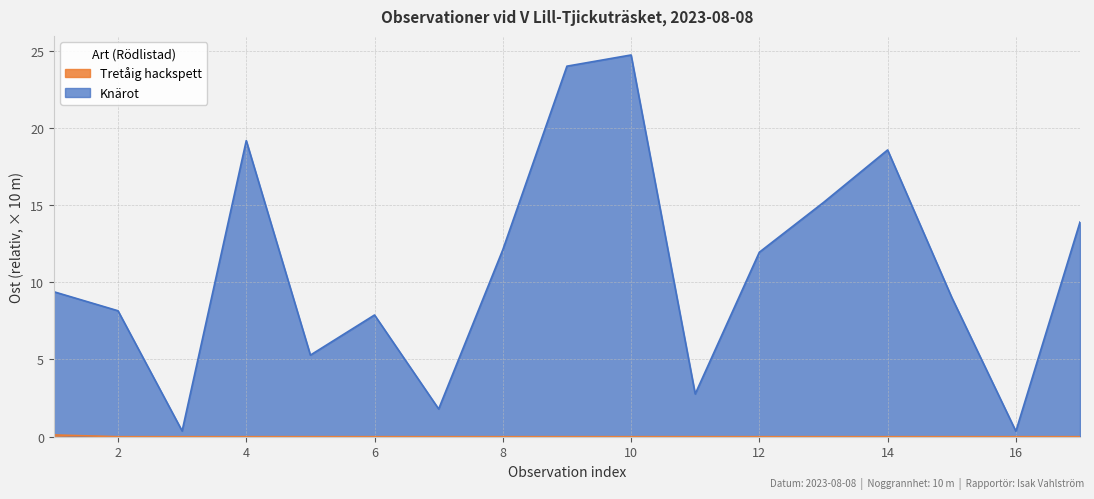

Reading left to right, what are all the values shown in this chart?

9.3	8.2	0.4	19.2	5.3	7.9	1.8	12.1	24.0	24.7	2.8	11.9	15.2	18.6	9.0	0.4	13.9